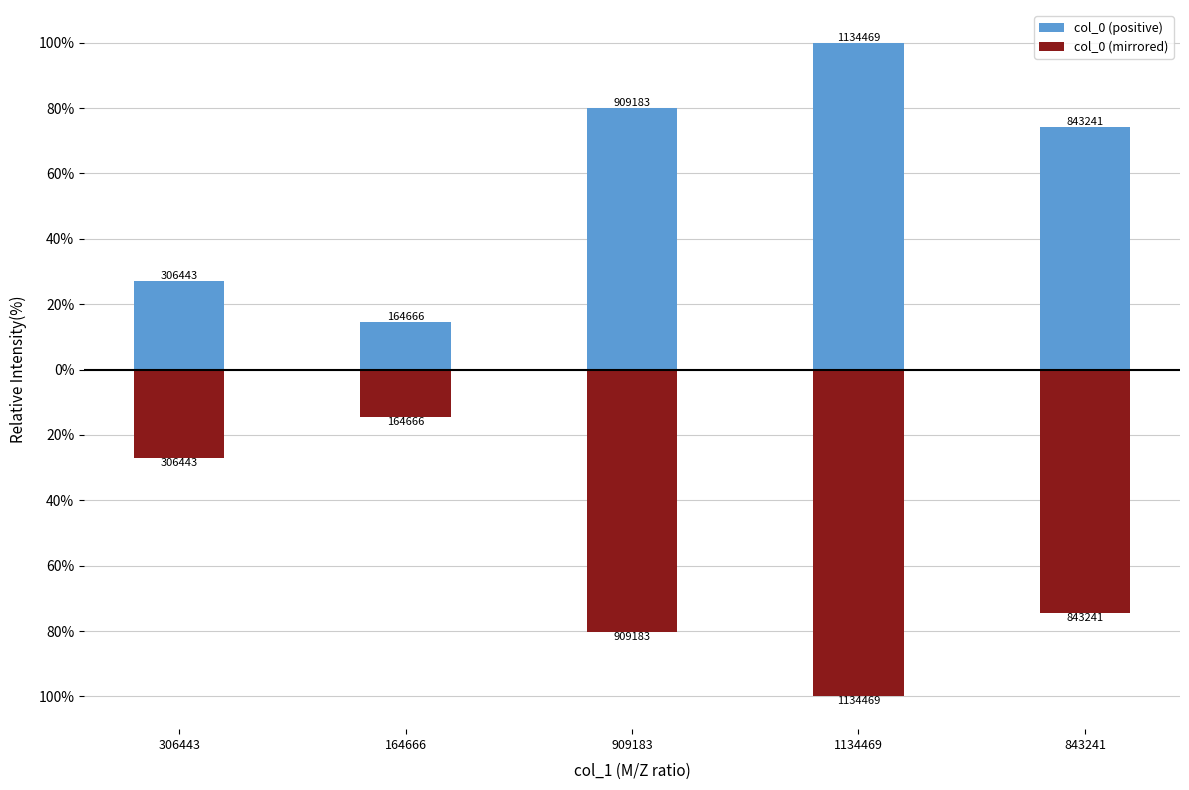

Is it true that col_0 (positive) equals 14.5 at 164666?

True